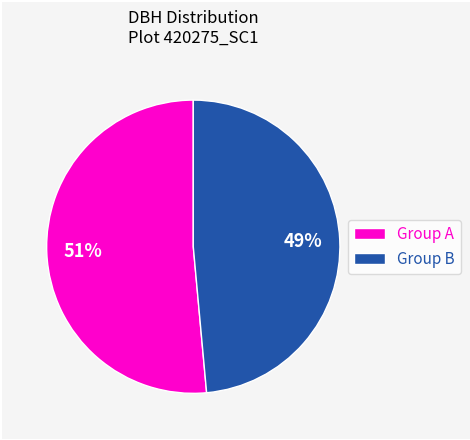

Does any single category account for the majority?

Yes